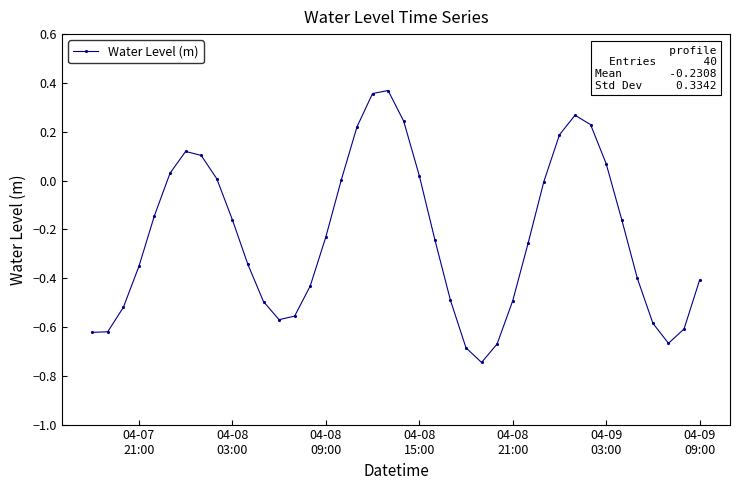

How many points are higher than both their immediate neighbors (excluding endpoints)?

3